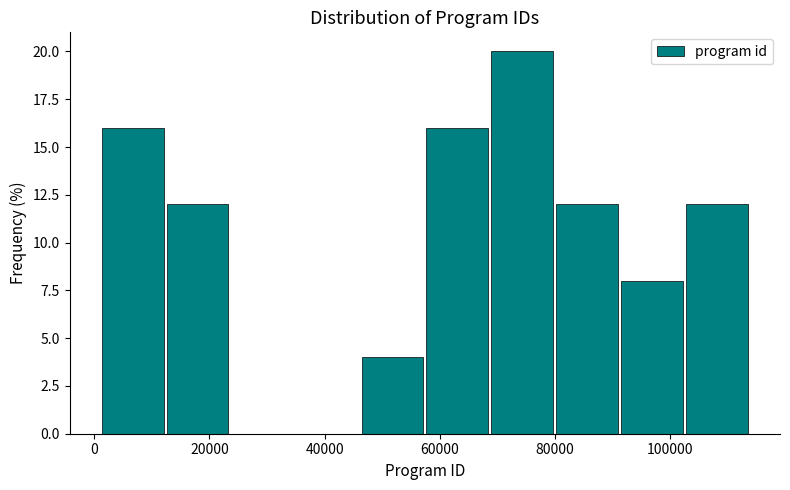

Reading left to right, list every bar in this chart as the range it spans on the x-axis followed by its height. Neither the bar edges nor the heights are printed on the chart, so give them approximately, as read against the axes.

2000 to 12000: 16
12000 to 24000: 12
24000 to 34000: 0
34000 to 46000: 0
46000 to 58000: 4
58000 to 68000: 16
68000 to 80000: 20
80000 to 92000: 12
92000 to 102000: 8
102000 to 114000: 12